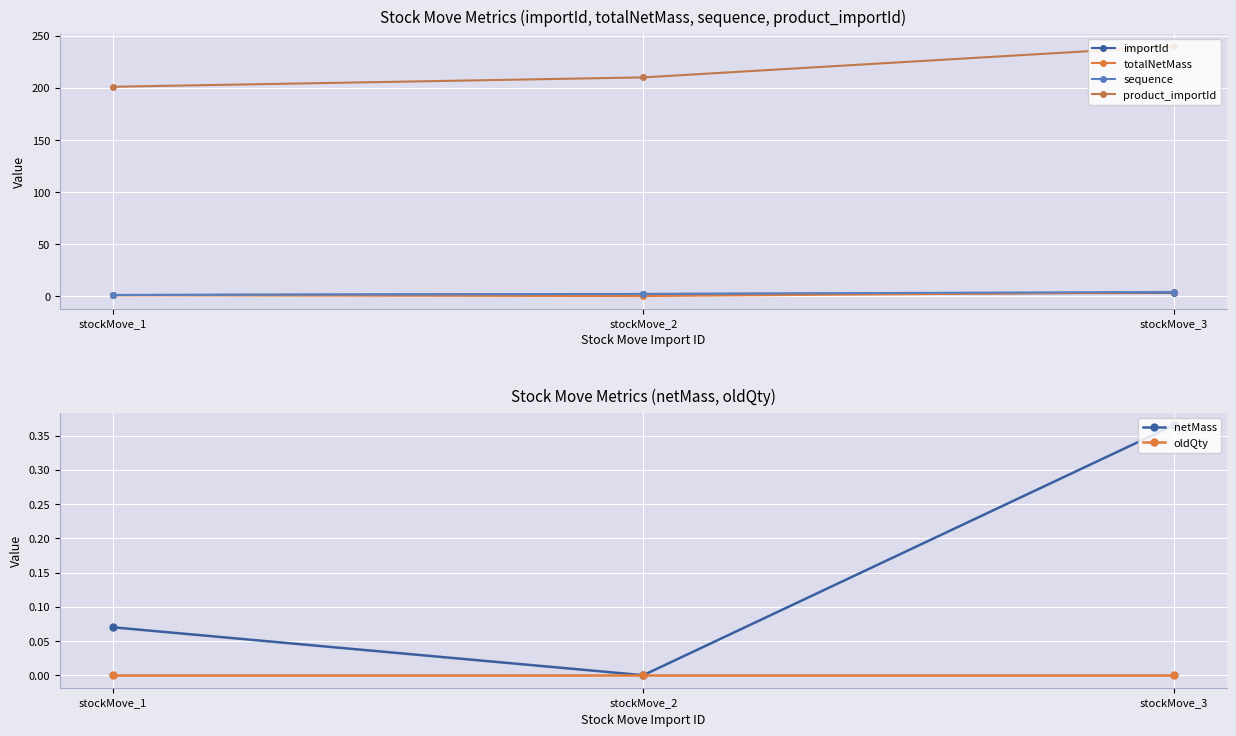

Which series has the largest total across all categories?

product_importId